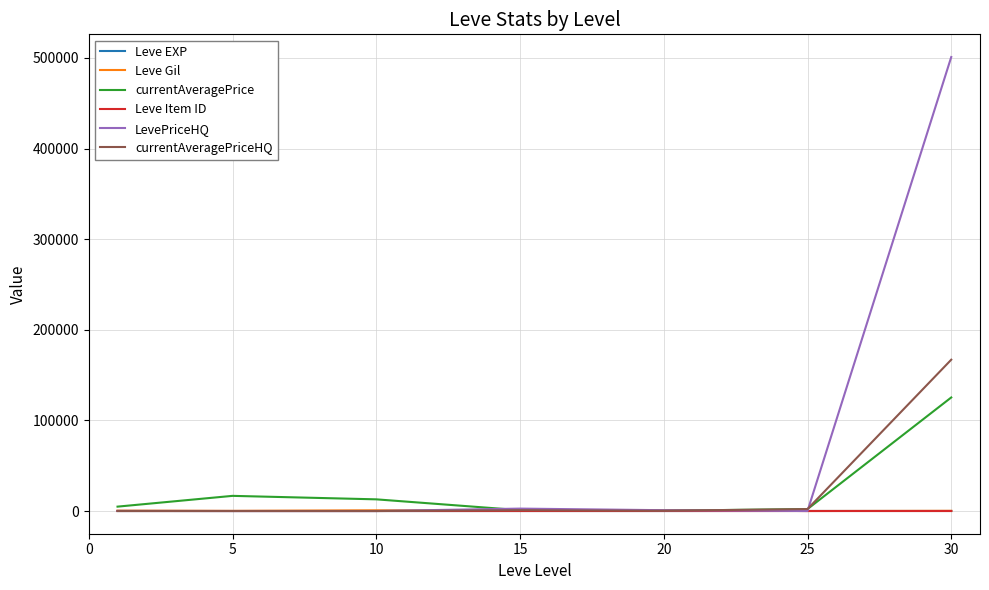

Which series has the largest range (max minus min)?

LevePriceHQ